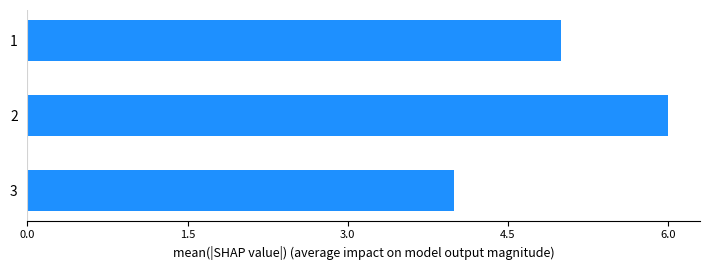

Which label corresponds to the largest value in the chart?

2